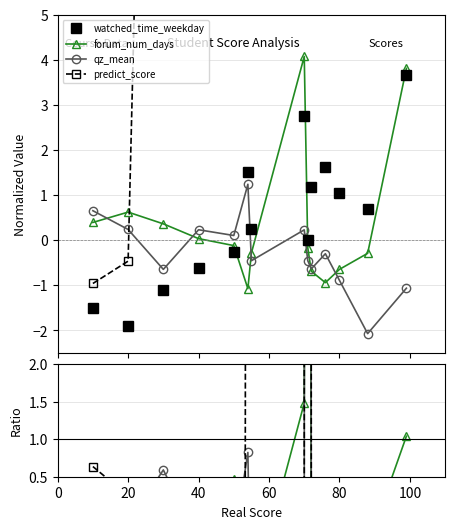

True or false: predict_score has more than 0 points higher than both neighbors.

True